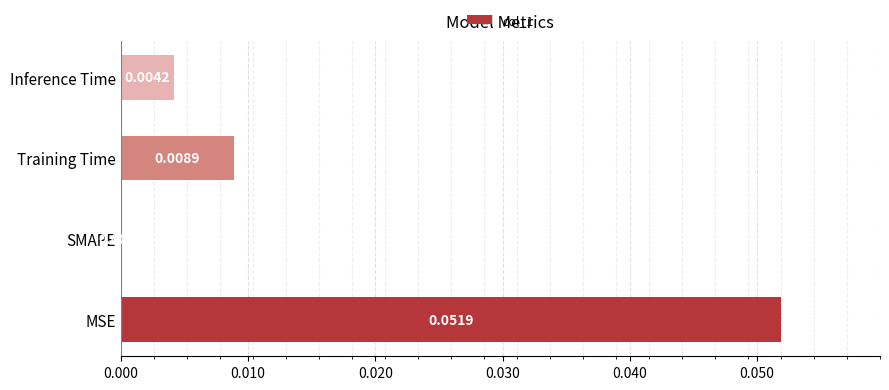

Which label corresponds to the largest value in the chart?

MSE